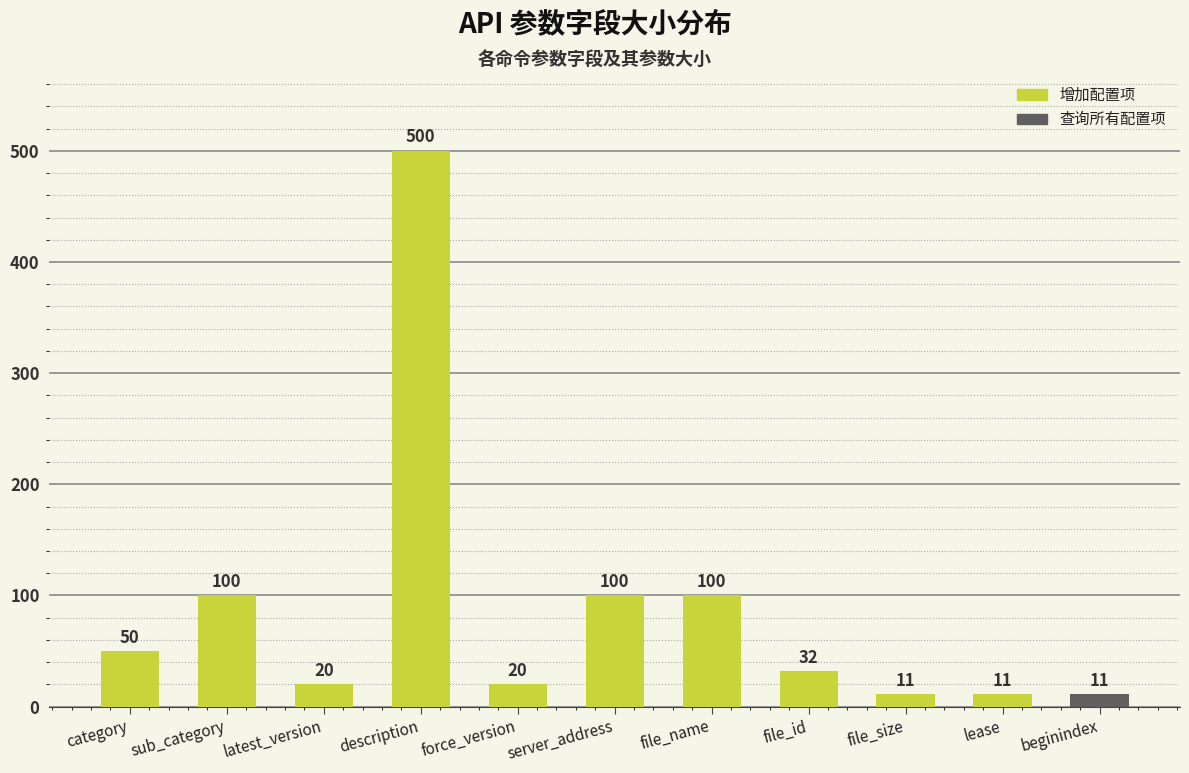

The chart shows a value of 11 at file_size. True or false?

True